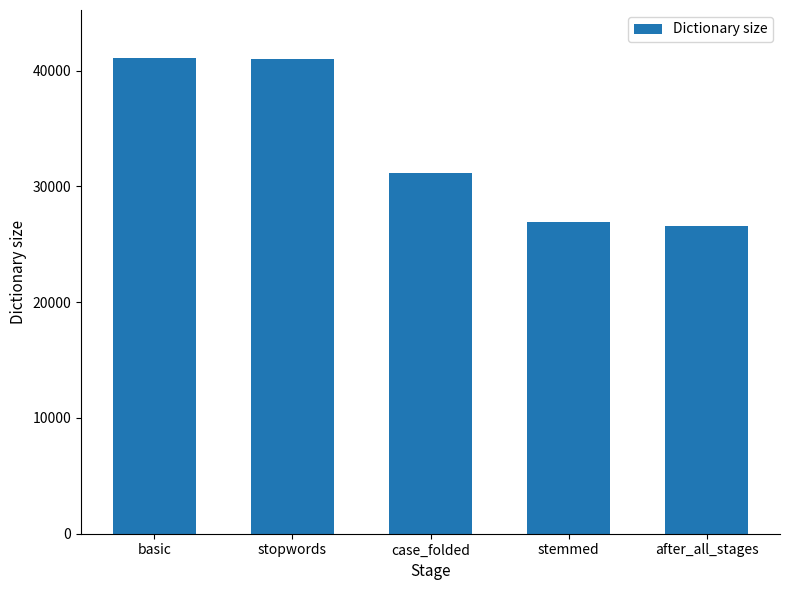

The value at stemmed is 38490. True or false?

False